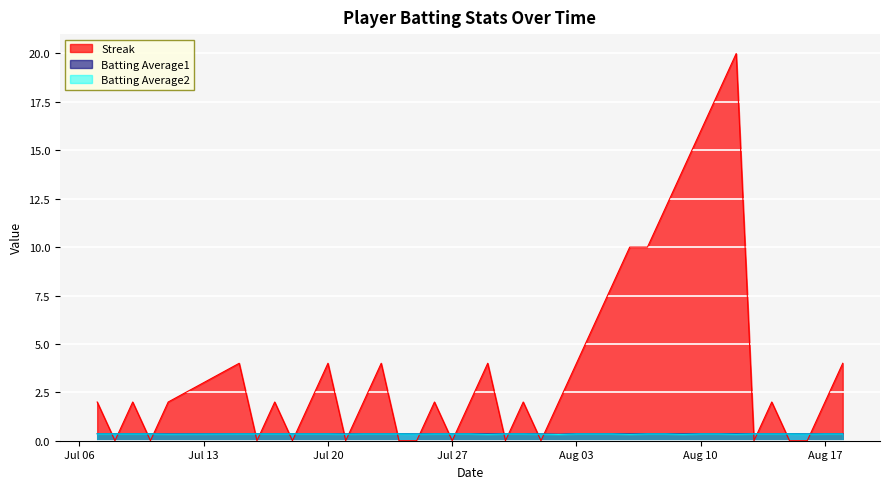

Is it true that Batting Average2 equals 0.4 at Aug 17?

True